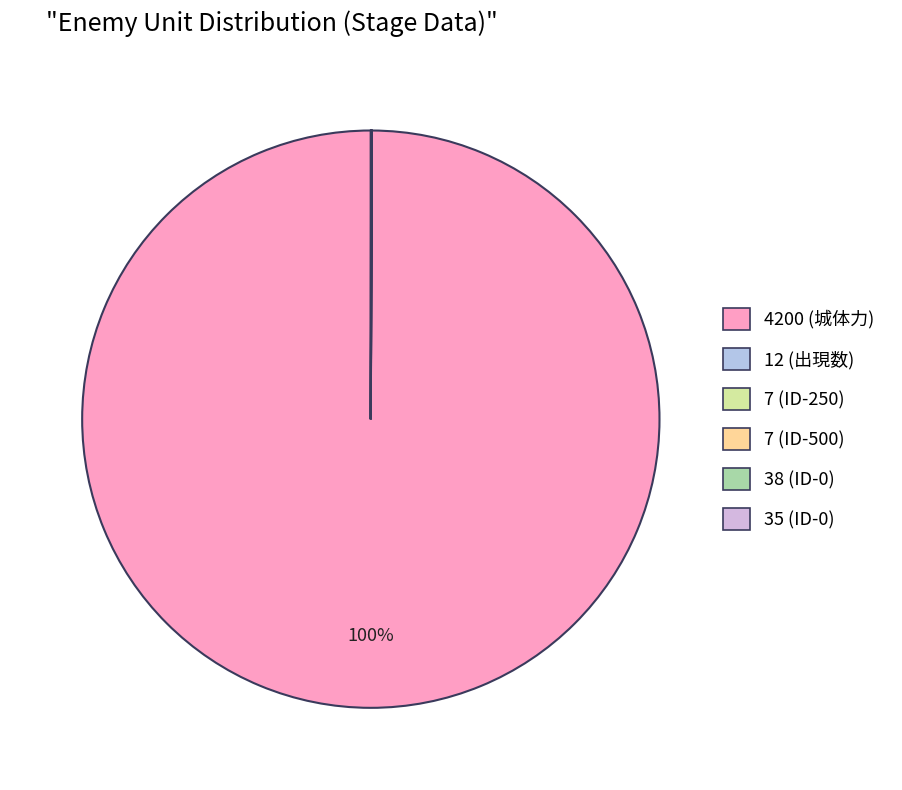

Count the number of slices in the pie.

6